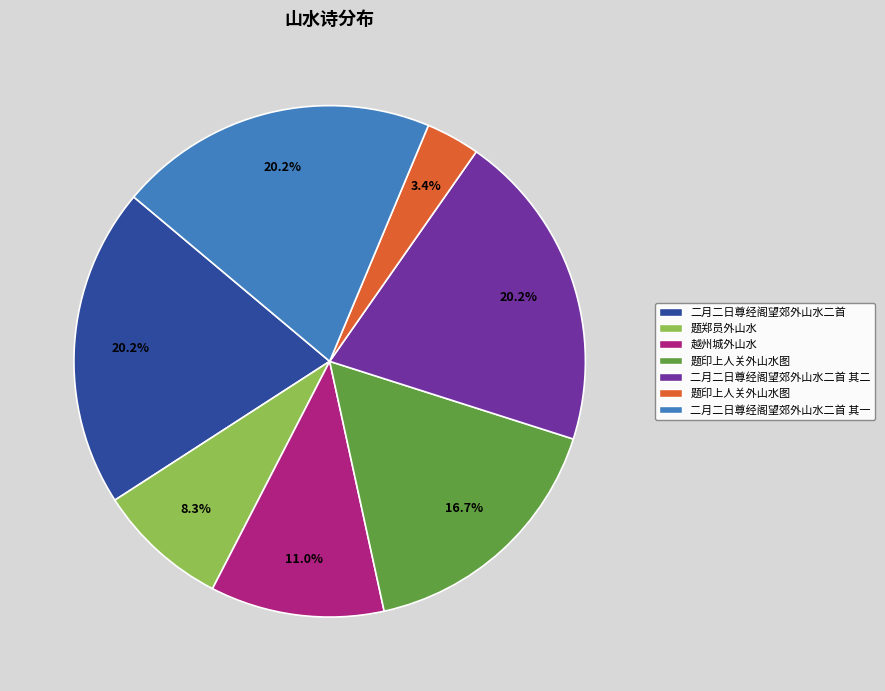

Does any single category account for the majority?

No